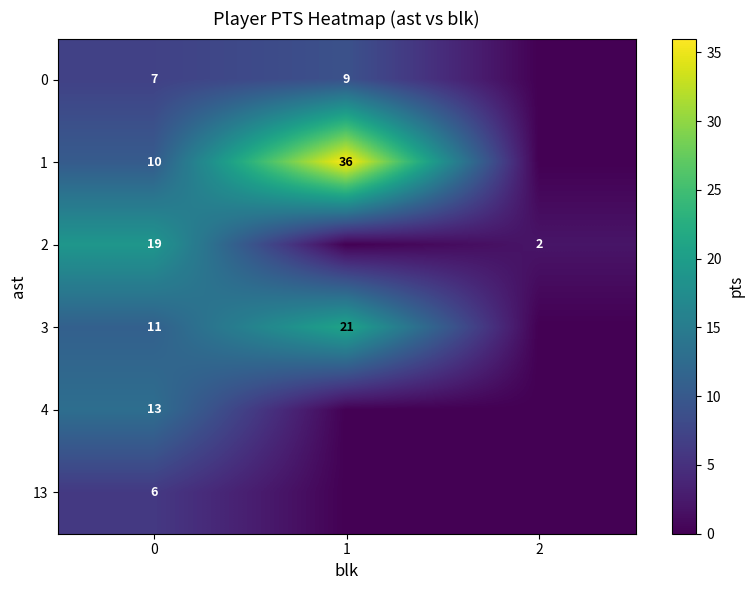

Reading left to right, what are all the values shown in this chart?

row_0: 7.0	9.0	0.0
row_1: 10.3	36.0	0.0
row_2: 19.0	0.0	2.0
row_3: 11.0	21.0	0.0
row_4: 13.0	0.0	0.0
row_5: 6.0	0.0	0.0